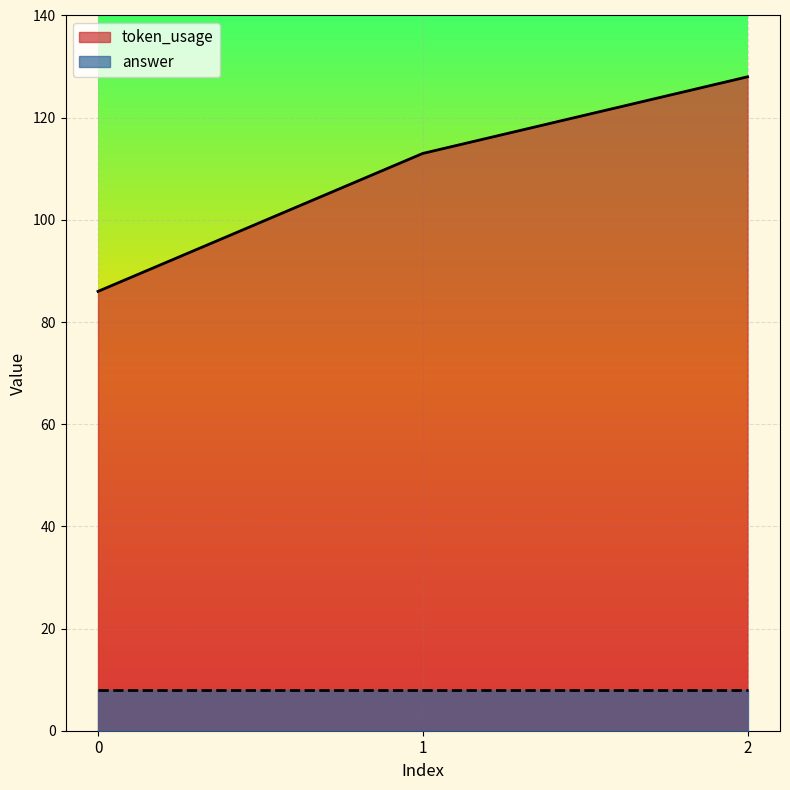

Count the values in the range 86 to 128.

3